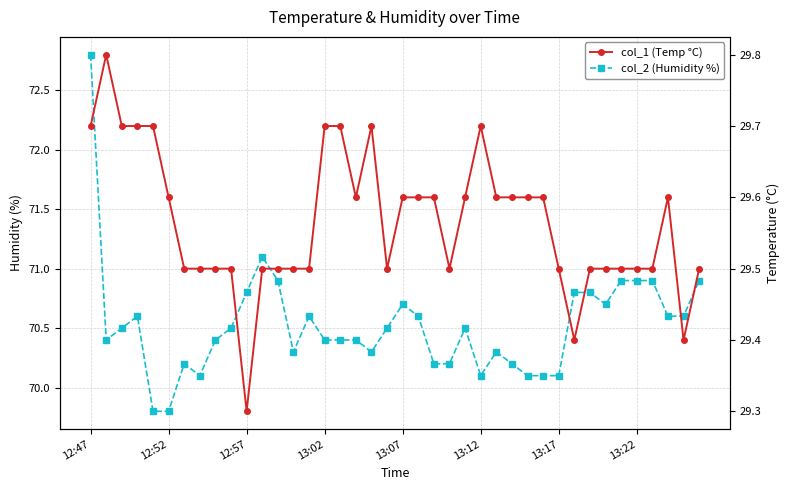

True or false: col_2 (Humidity %) has a value of 94.4 at 23.

False